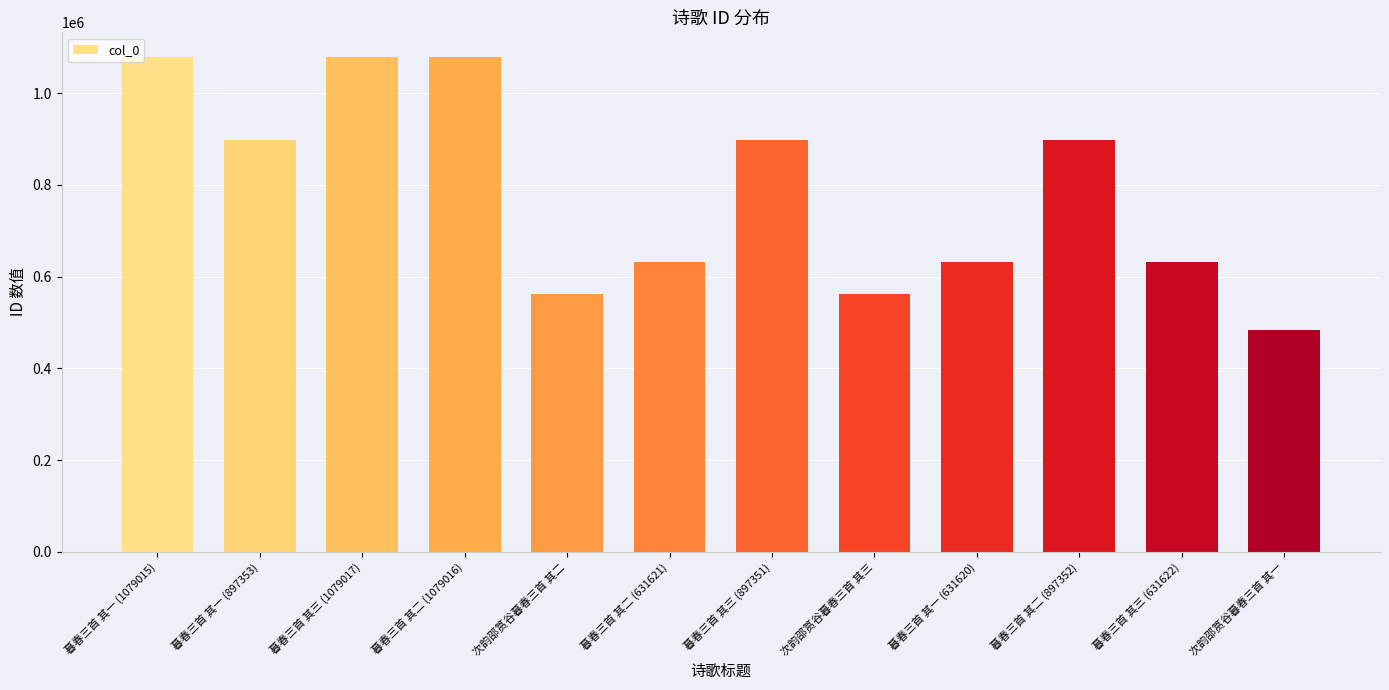

What is the minimum value shown in the chart?

483666